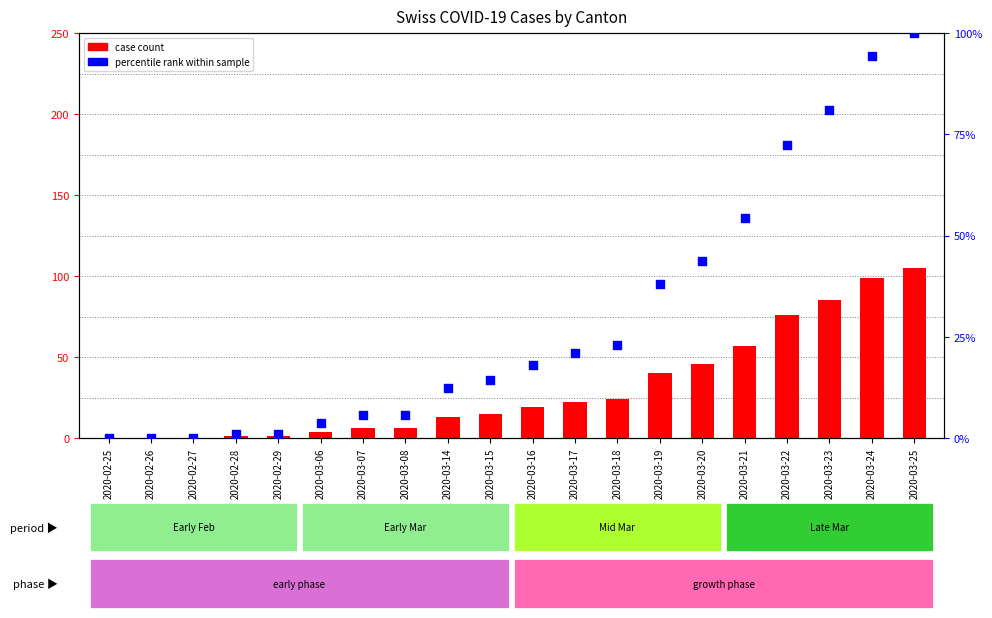

At how many categories does at least one series exceed 62?

4